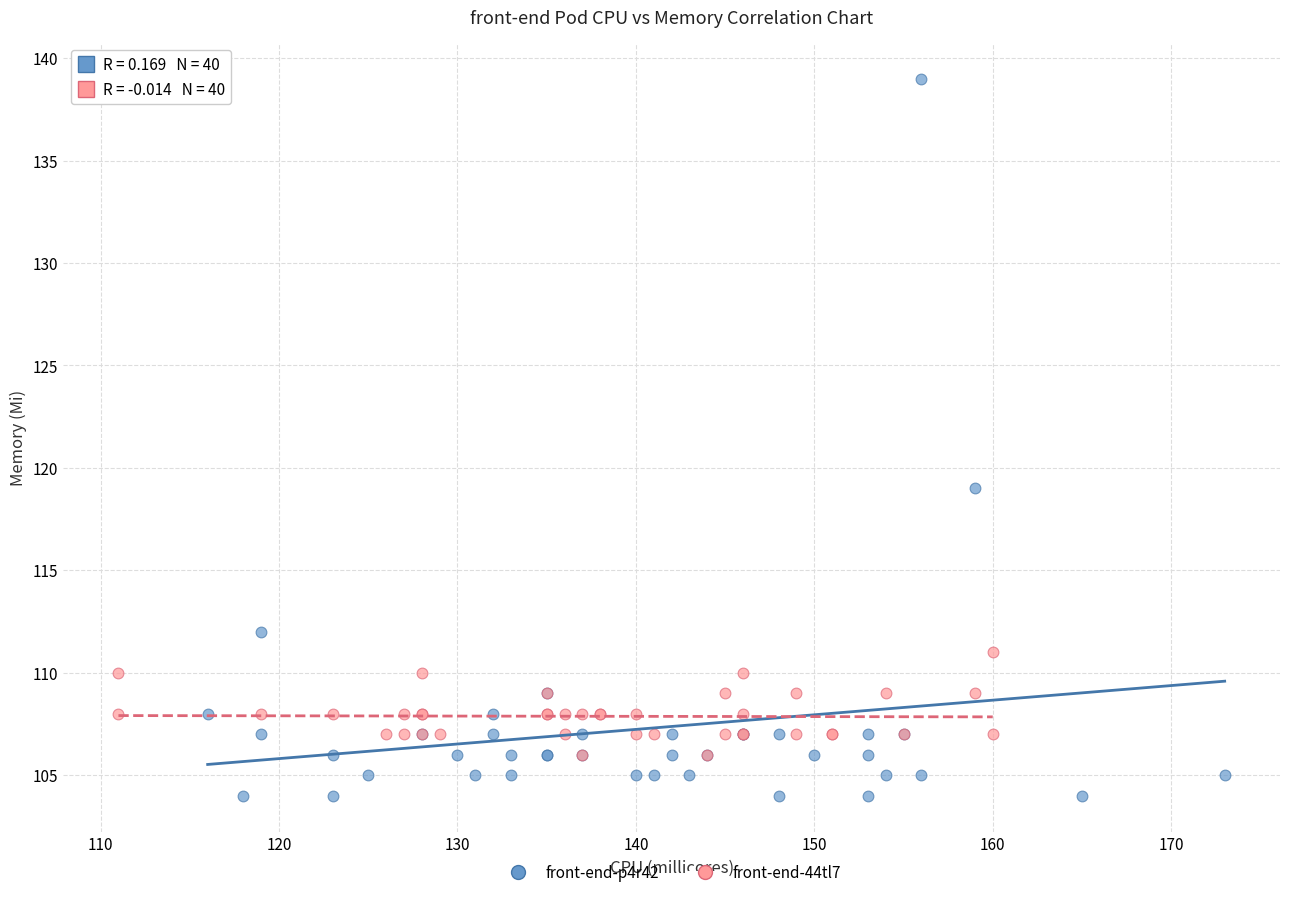

What are all the series names shown in the legend?

front-end-p4r42, front-end-44tl7